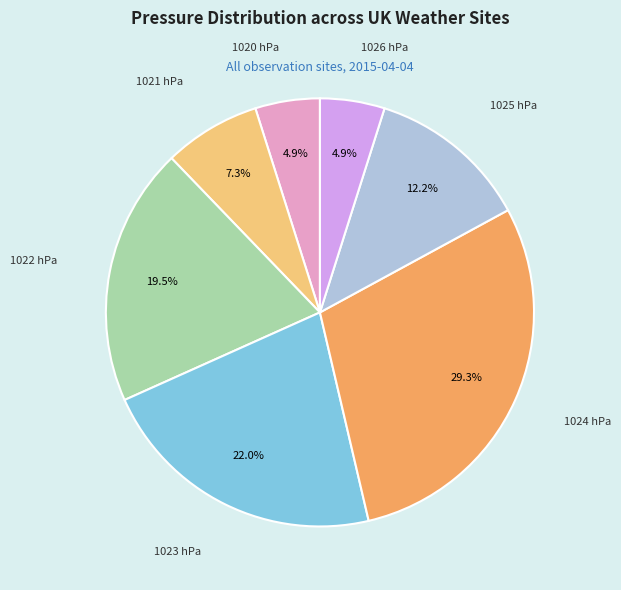

Does any single category account for the majority?

No